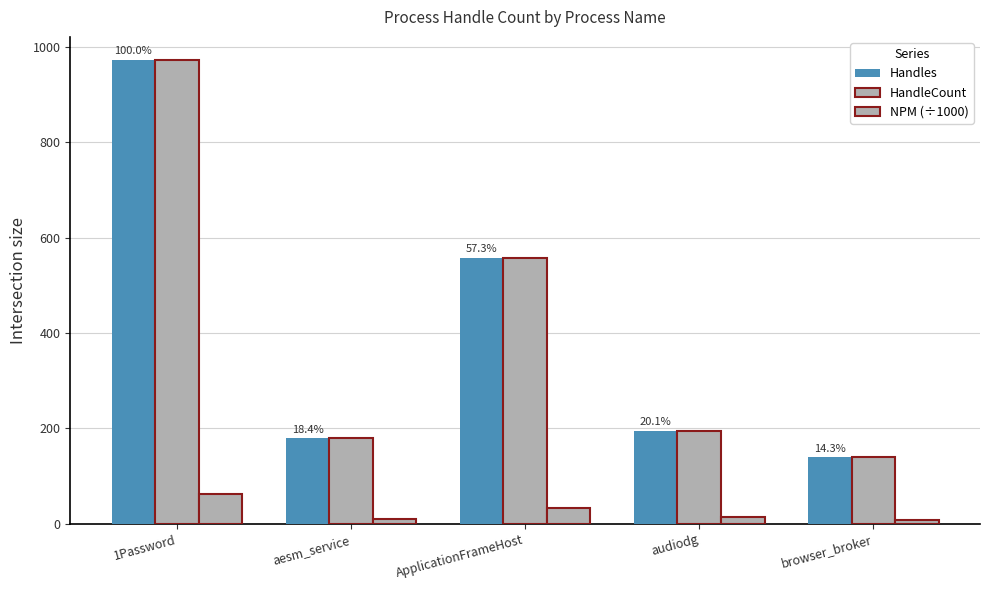

Reading left to right, list all the values displayed in this chart.

Handles: 972.0	179.0	557.0	195.0	139.0
HandleCount: 972.0	179.0	557.0	195.0	139.0
NPM (÷1000): 61.9	10.2	32.9	14.4	8.8